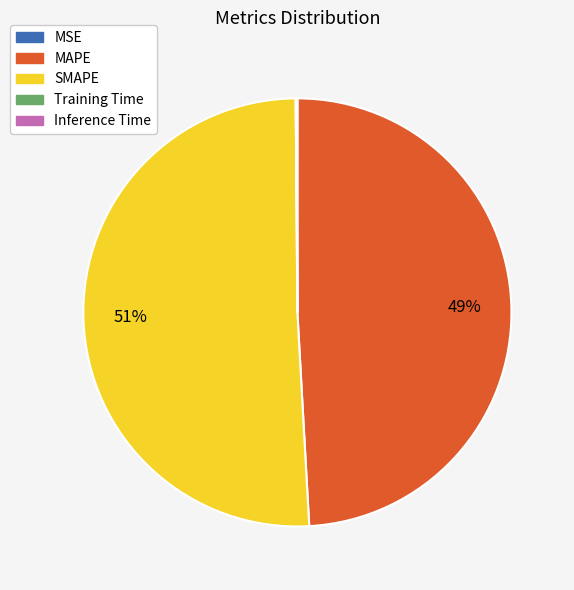

What is the largest slice in the pie chart?

SMAPE